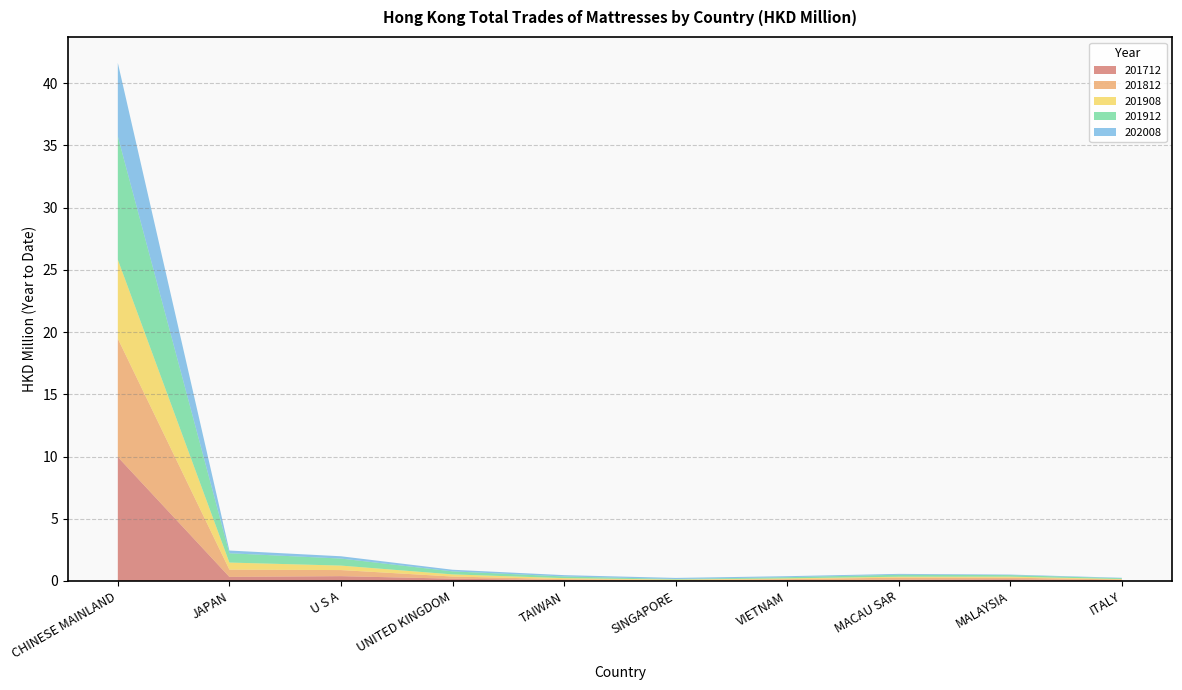

Reading left to right, extract all data points from this chart.

201712: 10.0	0.3	0.4	0.2	0.1	0.0	0.1	0.1	0.1	0.1
201812: 9.5	0.6	0.5	0.2	0.1	0.1	0.1	0.2	0.1	0.1
201908: 6.3	0.6	0.4	0.2	0.1	0.0	0.1	0.1	0.1	0.0
201912: 9.9	0.7	0.6	0.2	0.1	0.0	0.1	0.2	0.1	0.1
202008: 5.9	0.2	0.2	0.1	0.1	0.1	0.1	0.1	0.0	0.0